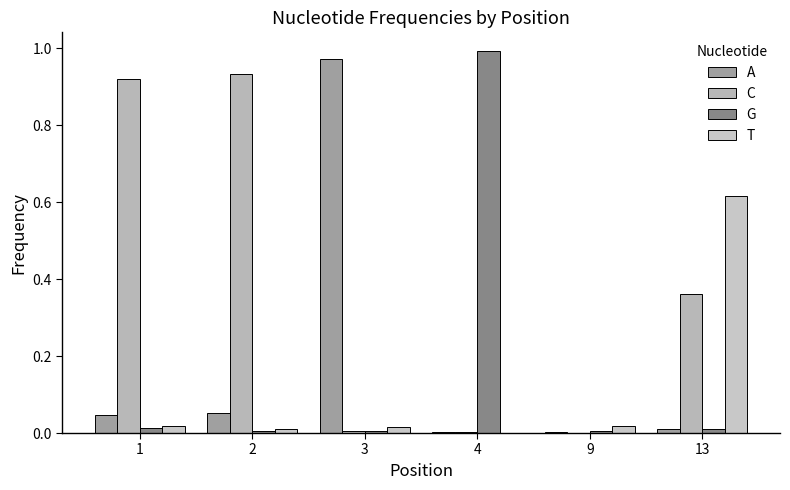

How many data points does each series have?

6